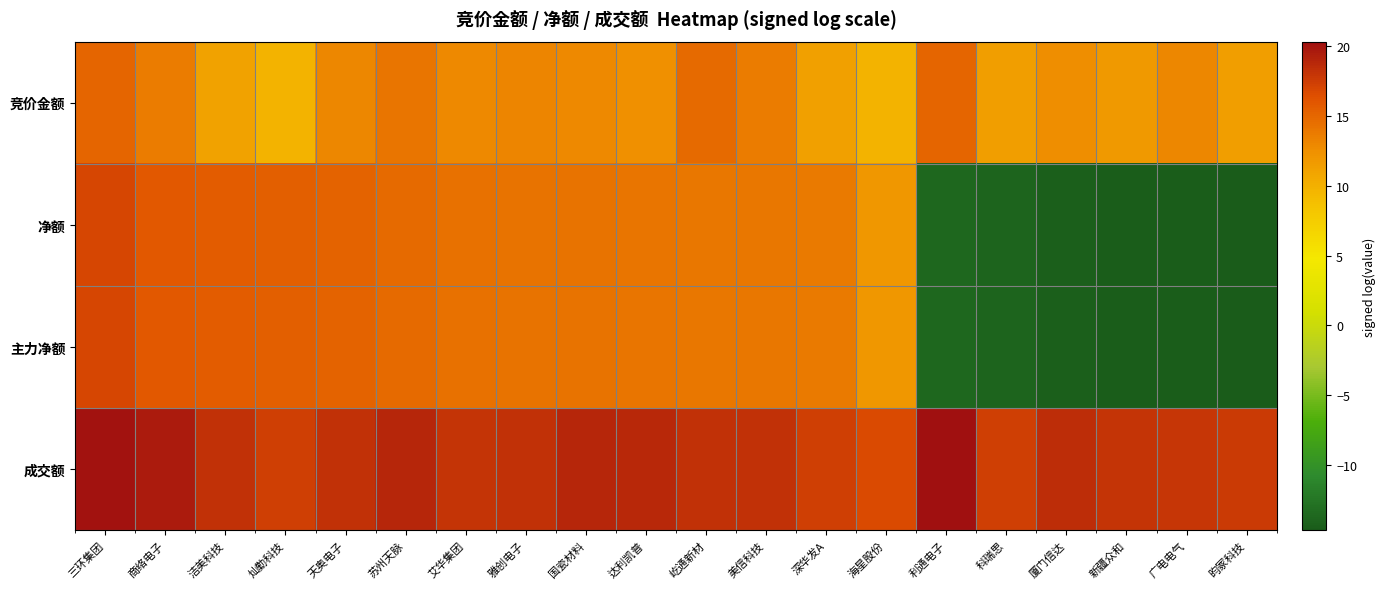

Which label corresponds to the largest value in the chart?

利通电子